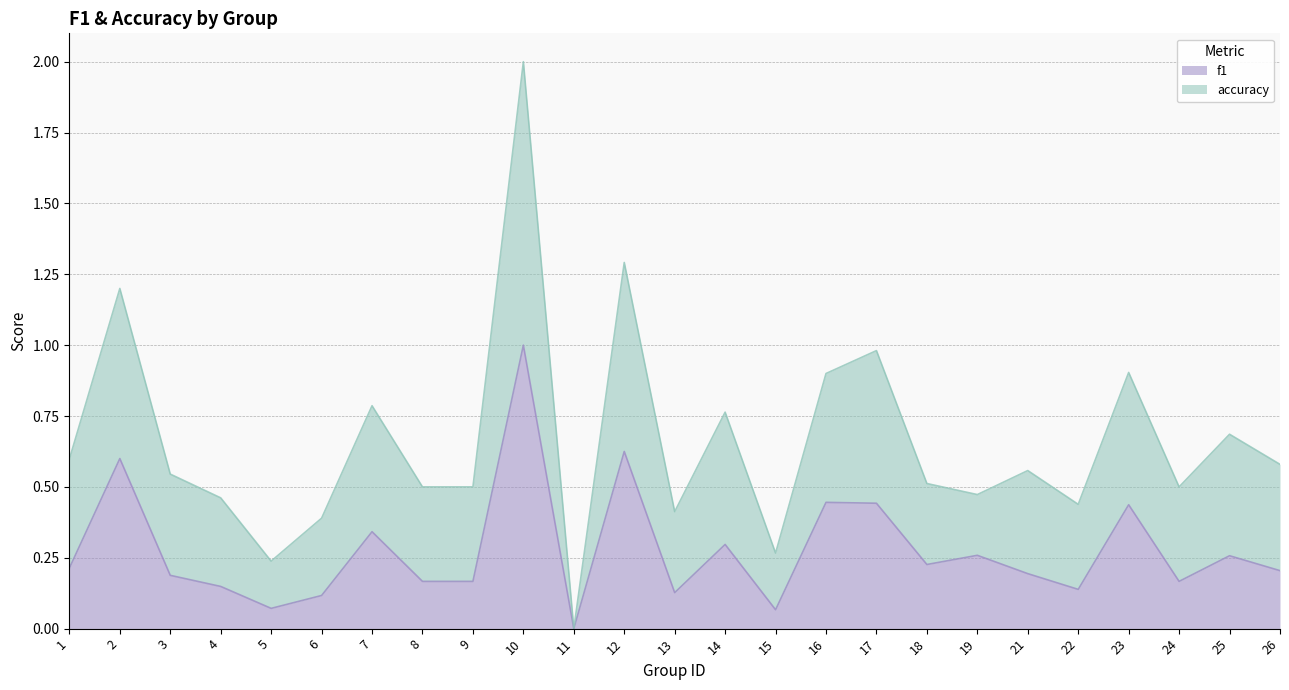

Which has a higher value, 12 or 22?

12